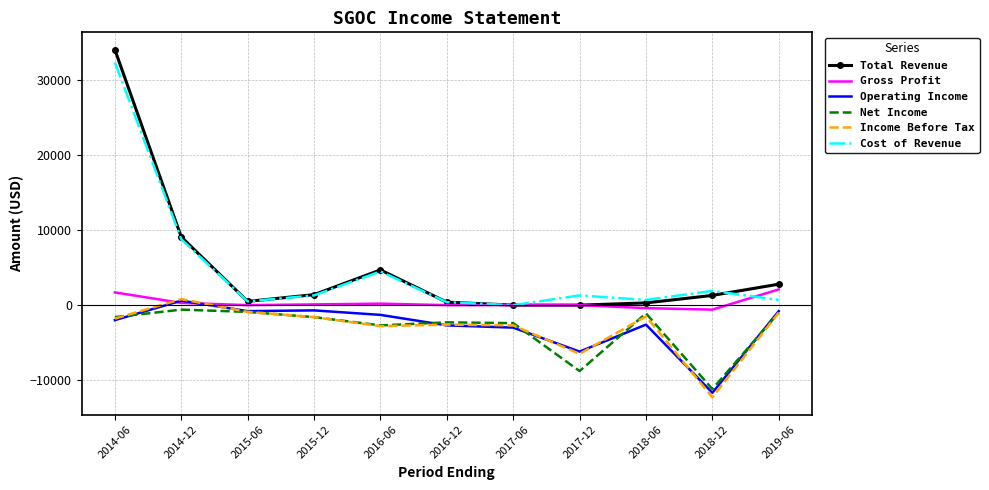

True or false: Operating Income and Cost of Revenue intersect in this chart.

False